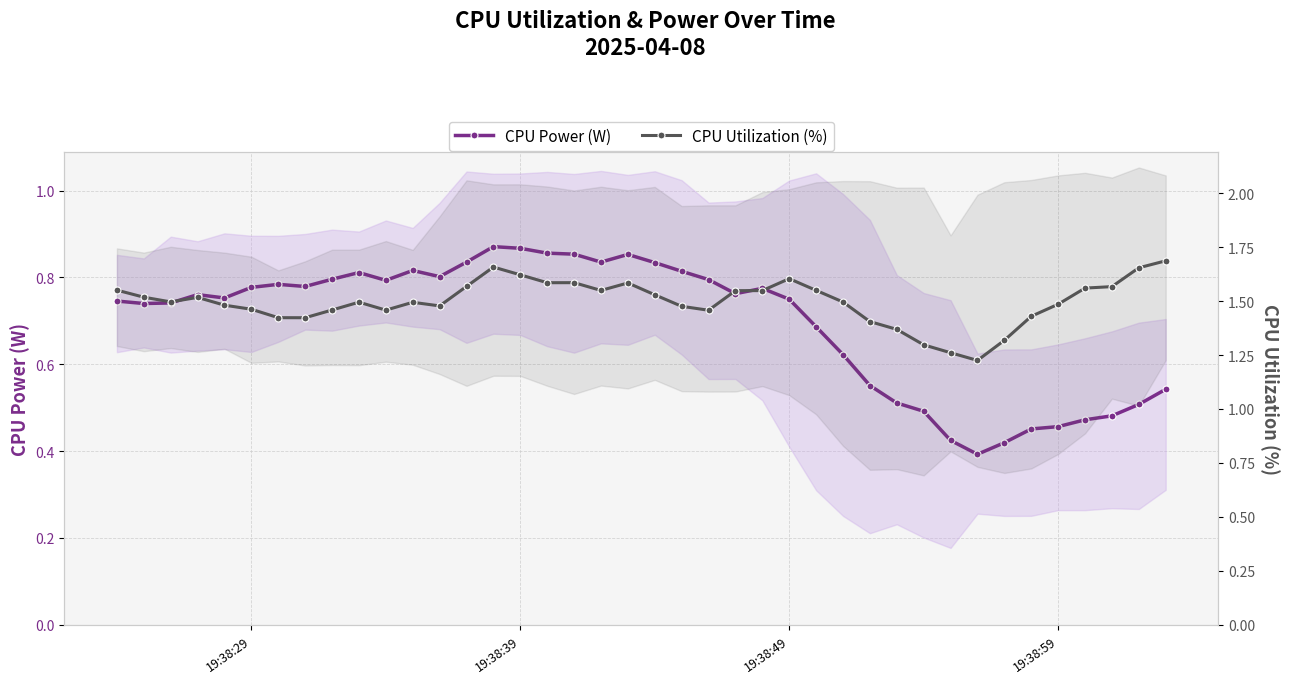

How many lines are shown in the chart?

2